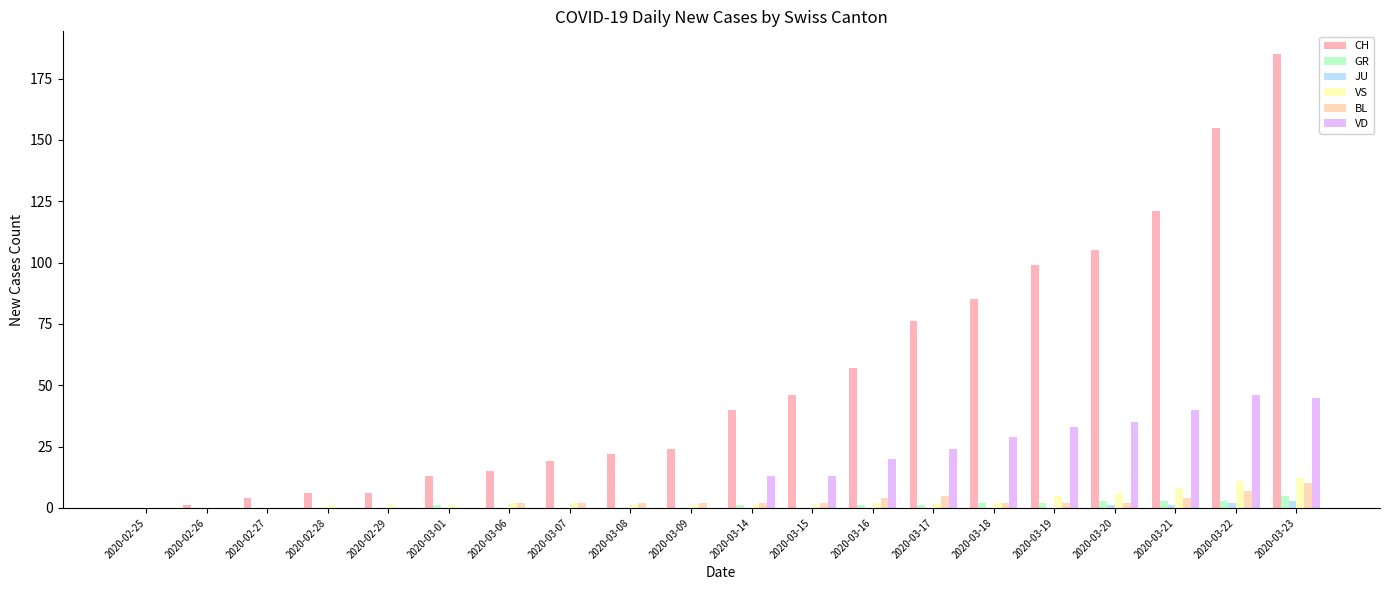

Reading left to right, list all the values displayed in this chart.

CH: 0	1	4	6	6	13	15	19	22	24	40	46	57	76	85	99	105	121	155	185
GR: 0	0	0	0	0	1	0	0	0	0	1	0	1	1	2	2	3	3	3	5
JU: 0	0	0	0	0	0	0	0	0	0	0	0	0	0	0	0	1	1	2	3
VS: 0	0	0	1	1	1	2	2	1	1	1	1	2	2	2	5	6	8	11	12
BL: 0	0	0	0	0	0	2	2	2	2	2	2	4	5	2	2	2	4	7	10
VD: 0	0	0	0	0	0	0	0	0	0	13	13	20	24	29	33	35	40	46	45